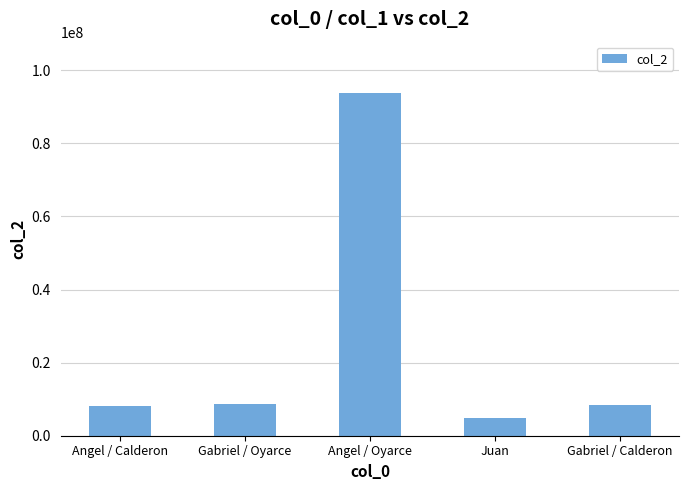

What is the approximate value at Gabriel / Calderon, to the nearest 100?

8292700